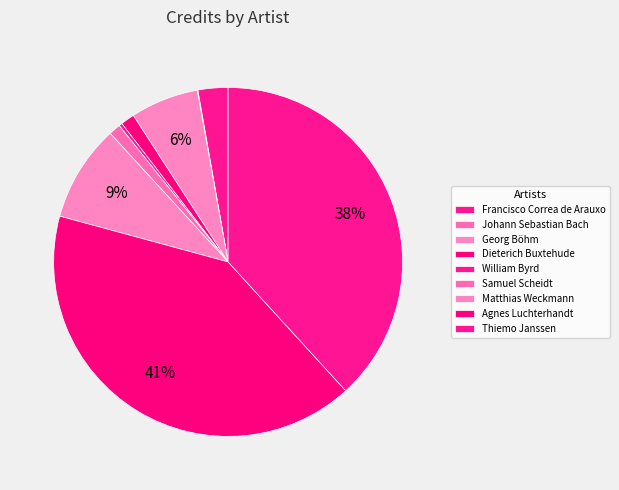

How many slices are in this pie chart?

9